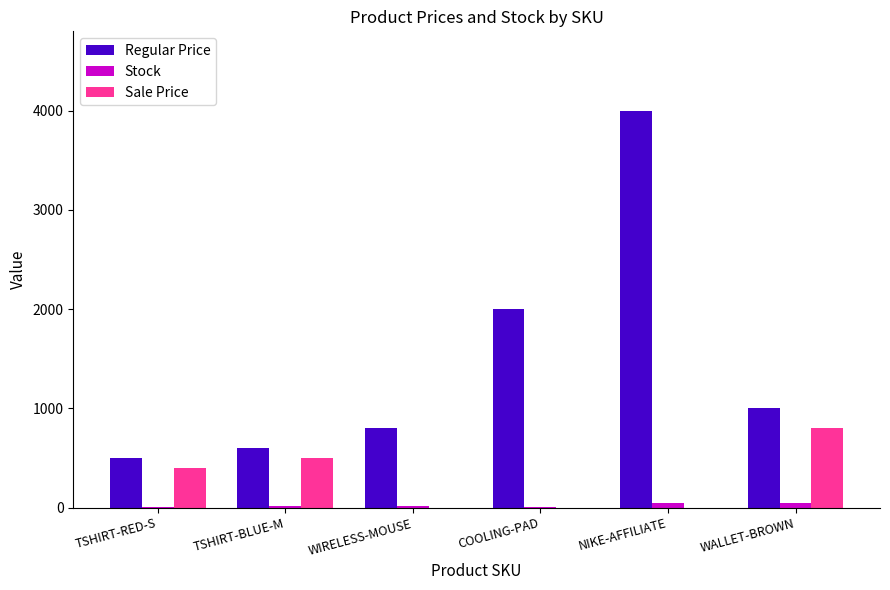

What is the total value across all series at WALLET-BROWN?

1848